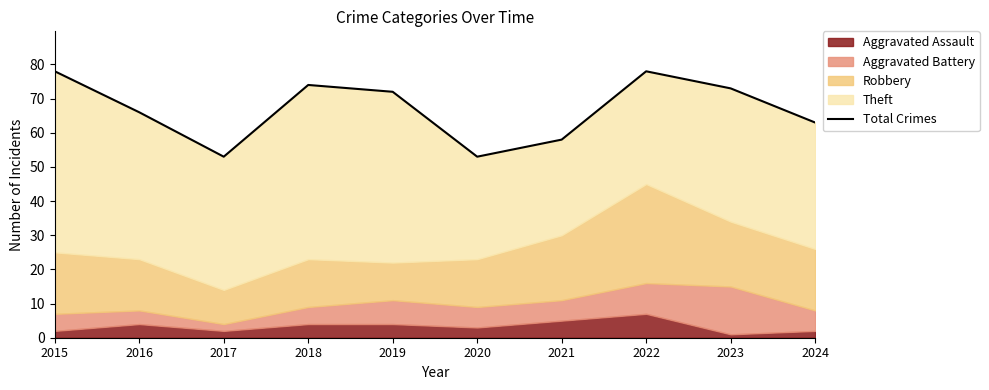

What is the maximum value shown in the chart?

78